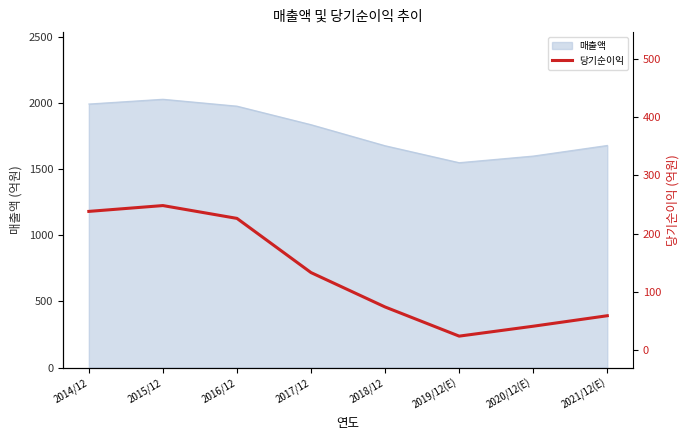

Where does the data first go above 133?

2014/12